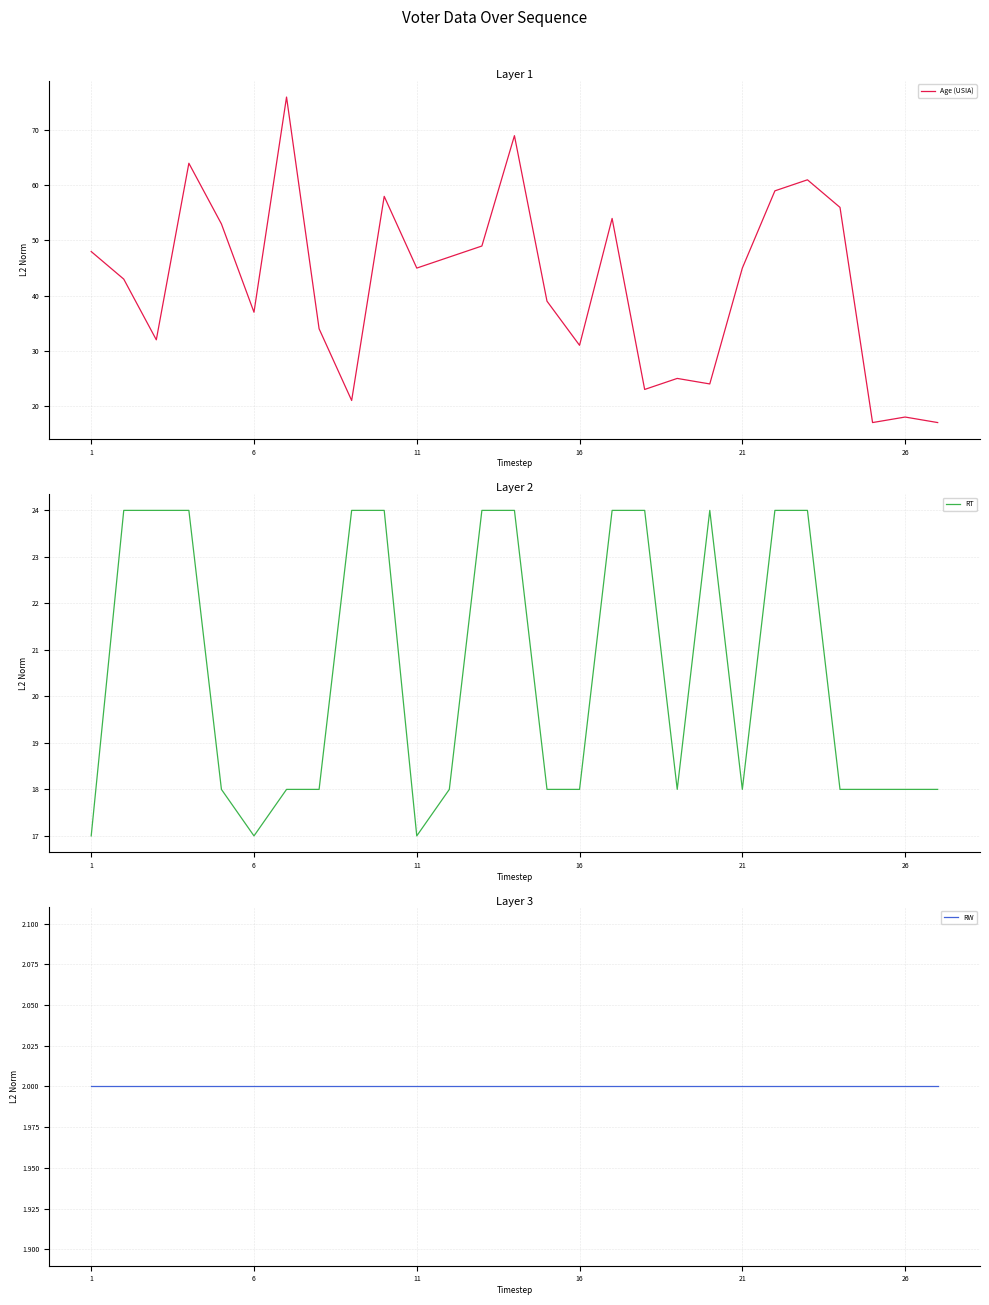

What is the maximum value for RT?

24